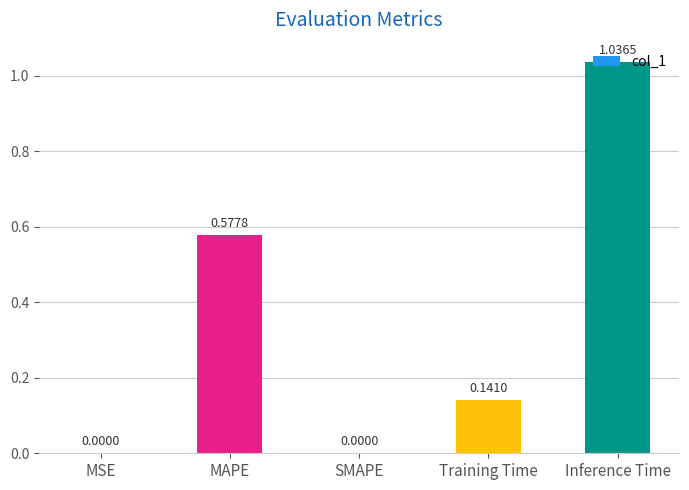

What is the change in value from MAPE to Training Time?

-0.4